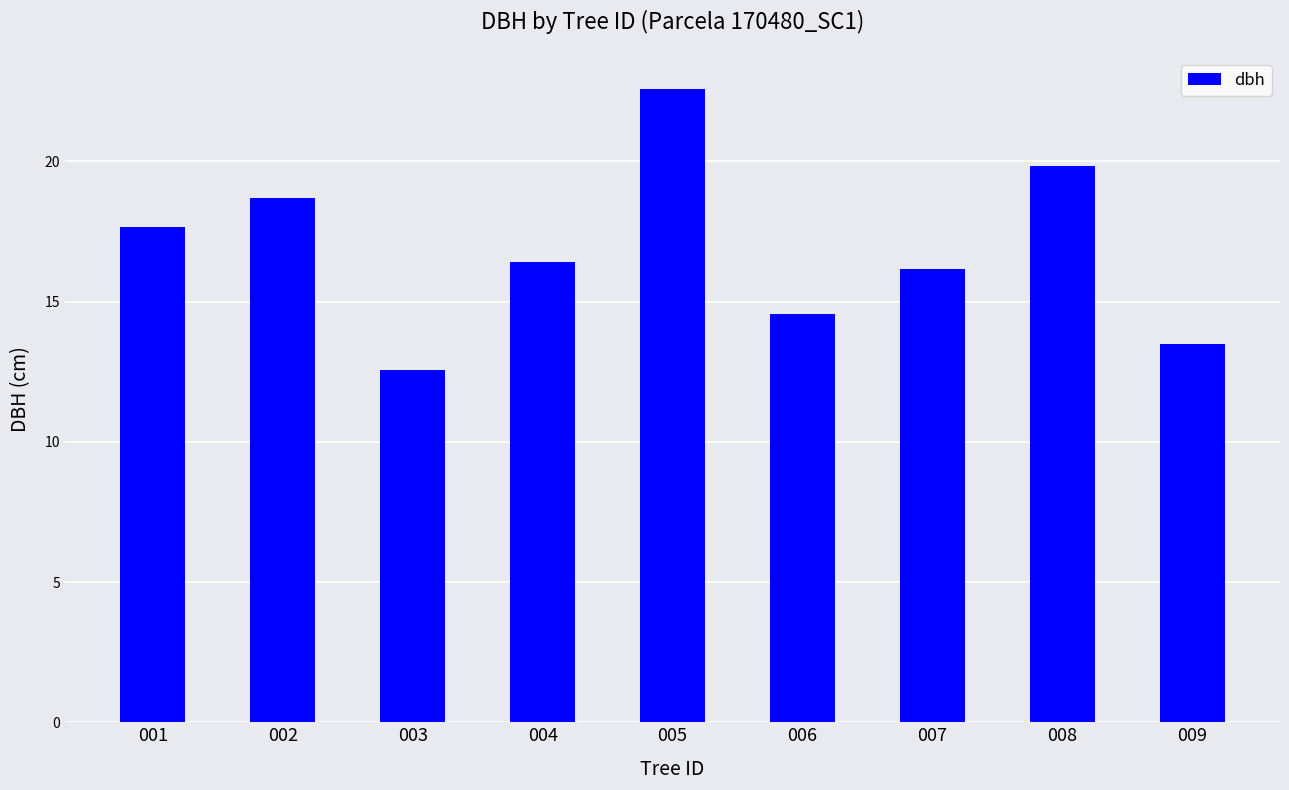

What is the difference between the values at 004 and 005?

6.2